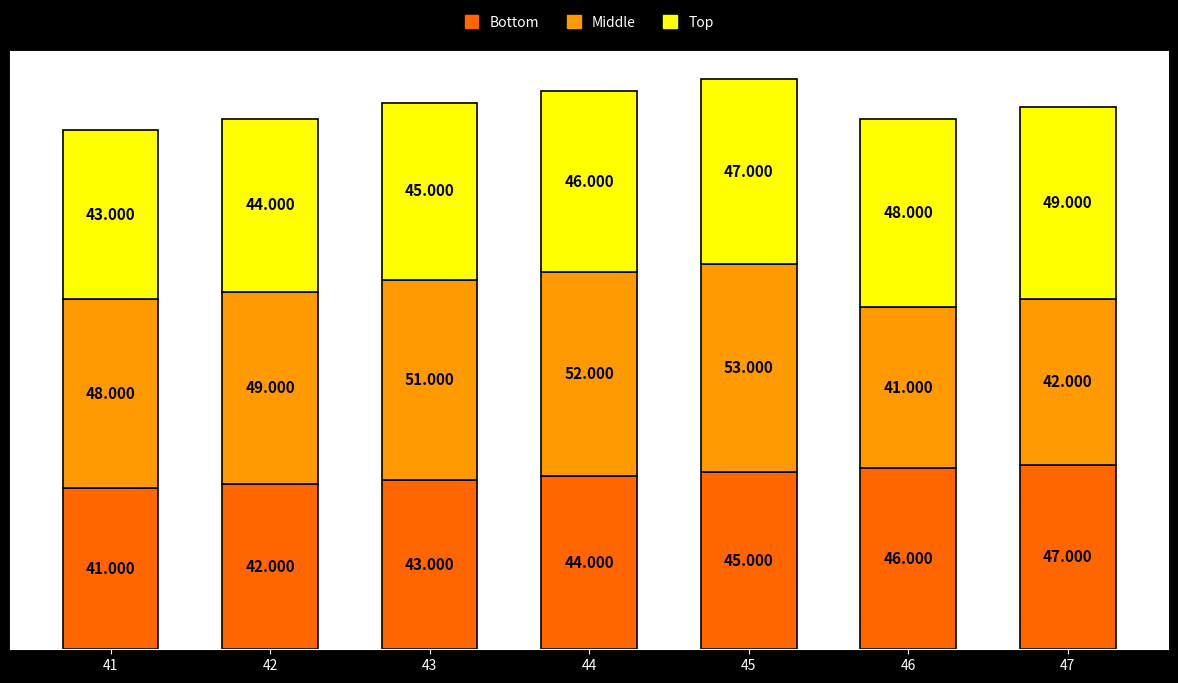

How many Bottom values are between 42 and 46?

5